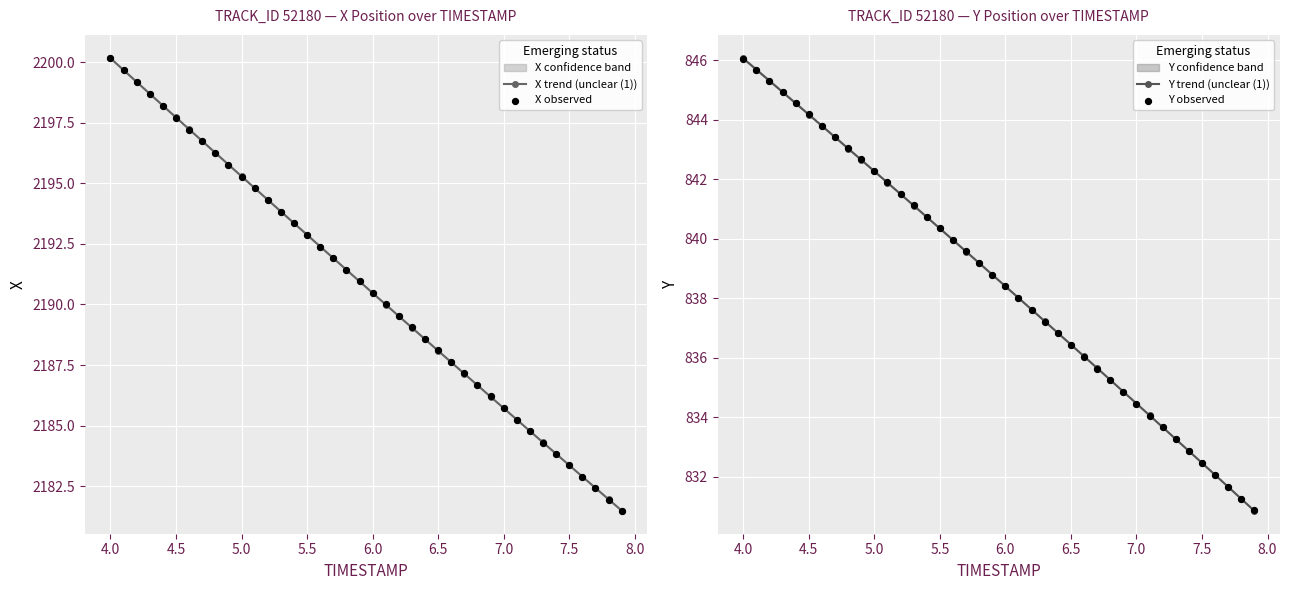

Which series has the largest Y range (max minus min)?

X observed